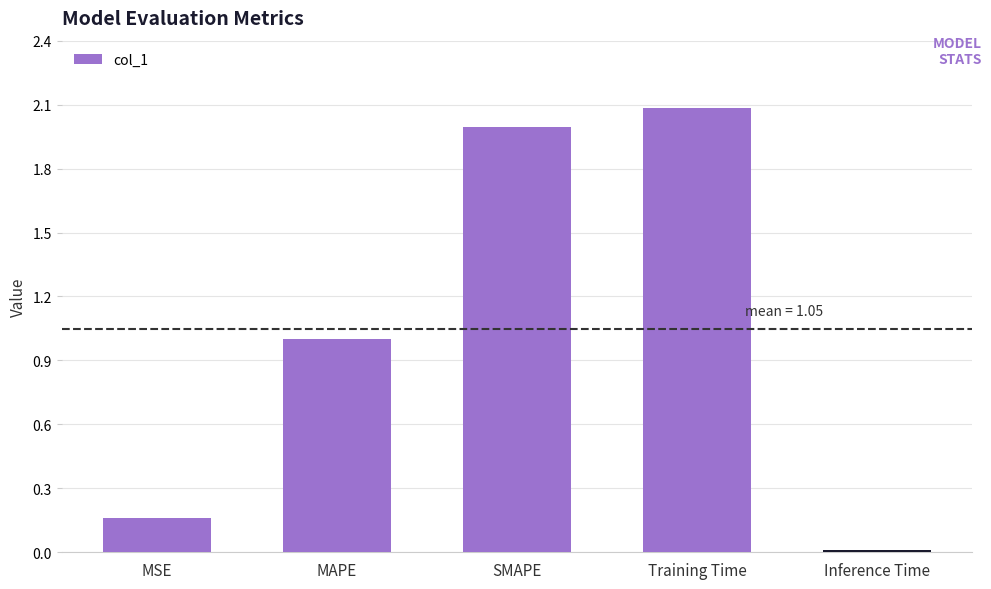

Count the number of categories in the chart.

5